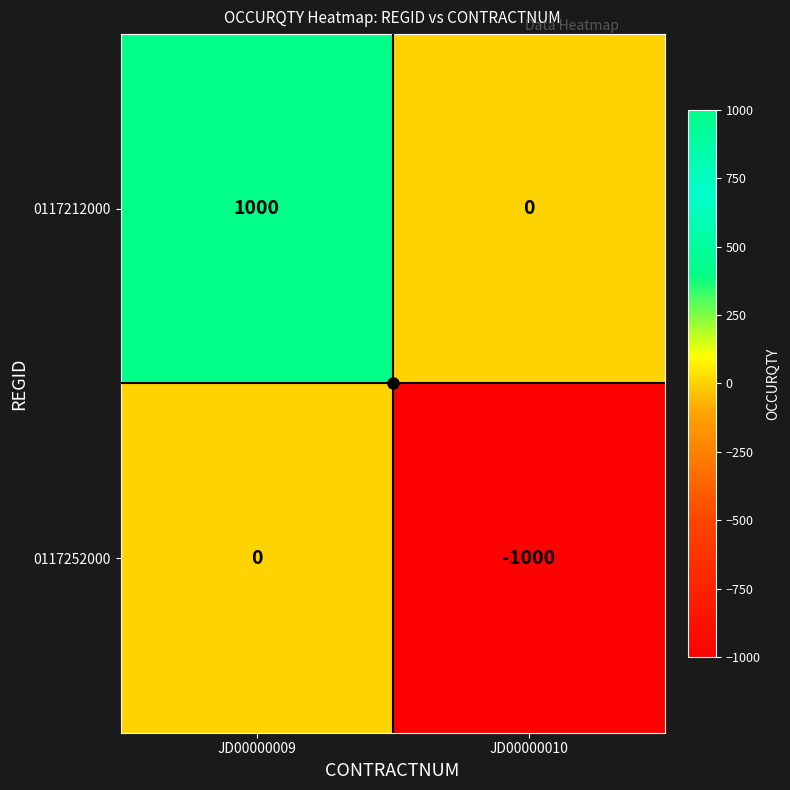

What is the sum of all 0117252000 values?

-1000